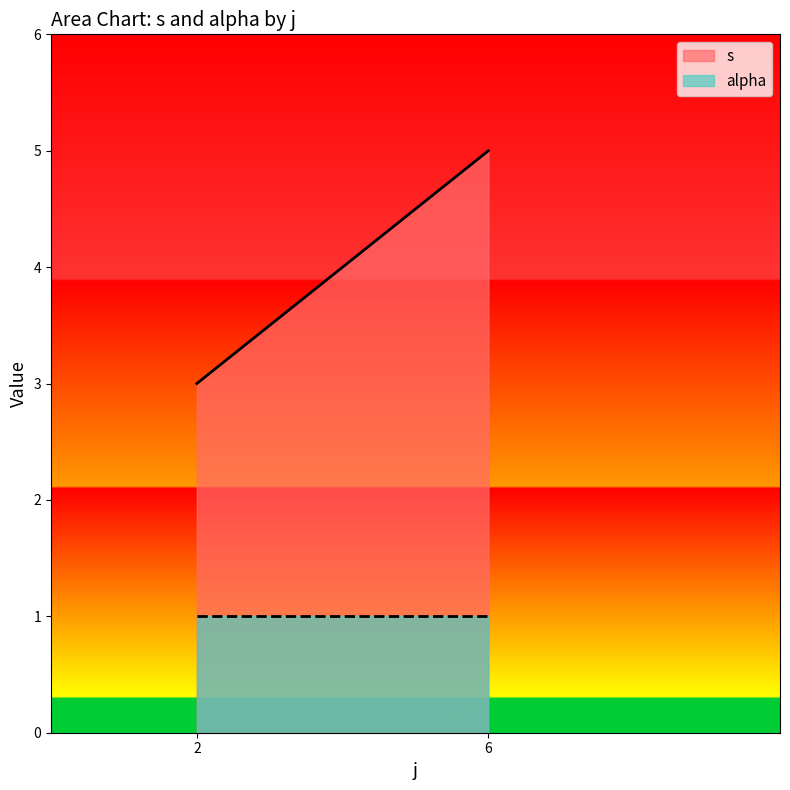

What is the sum of all s values?

8